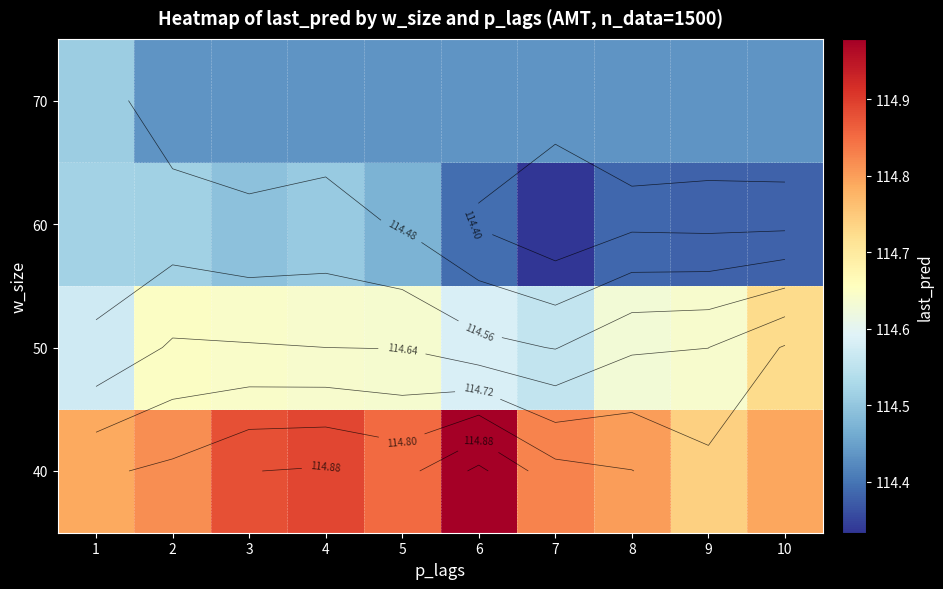

What is the spread (max minus min) of values at 7?

0.5